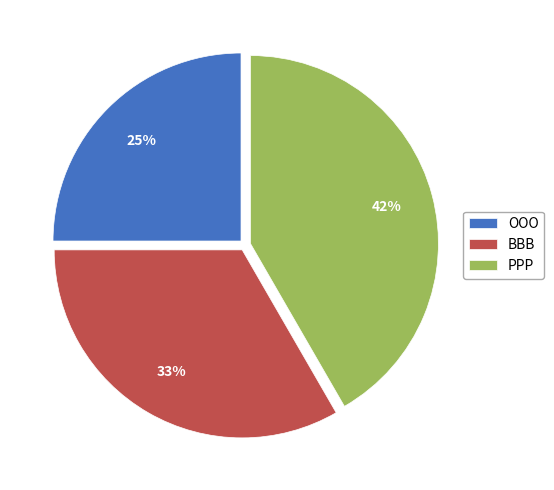

Is there a majority slice in this chart?

No